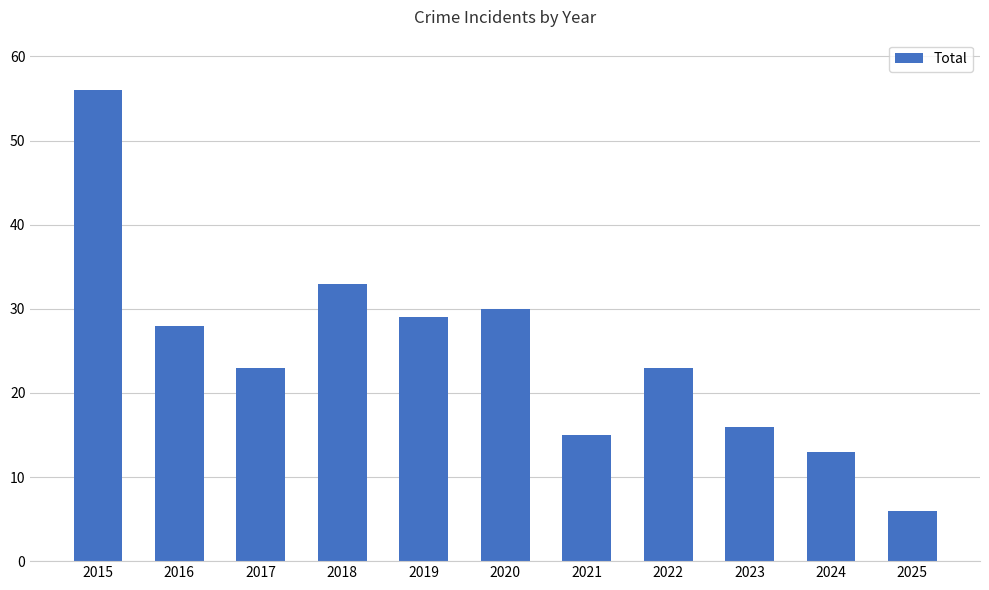

What is the sum of all values?

272